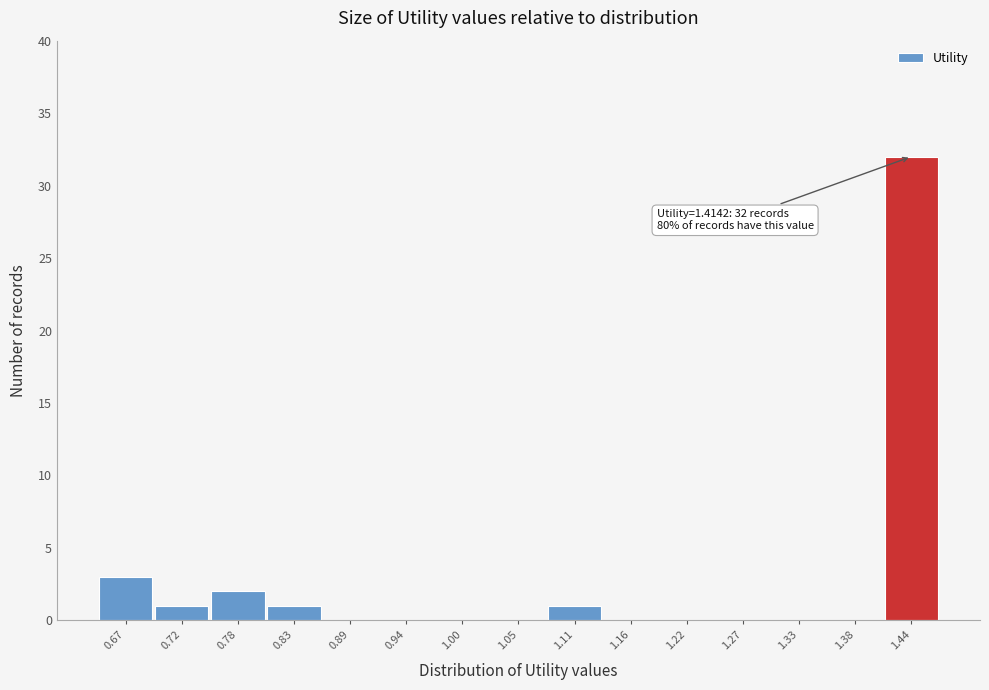

Over which range of the x-axis is the bar tallest?

1.41 to 1.46